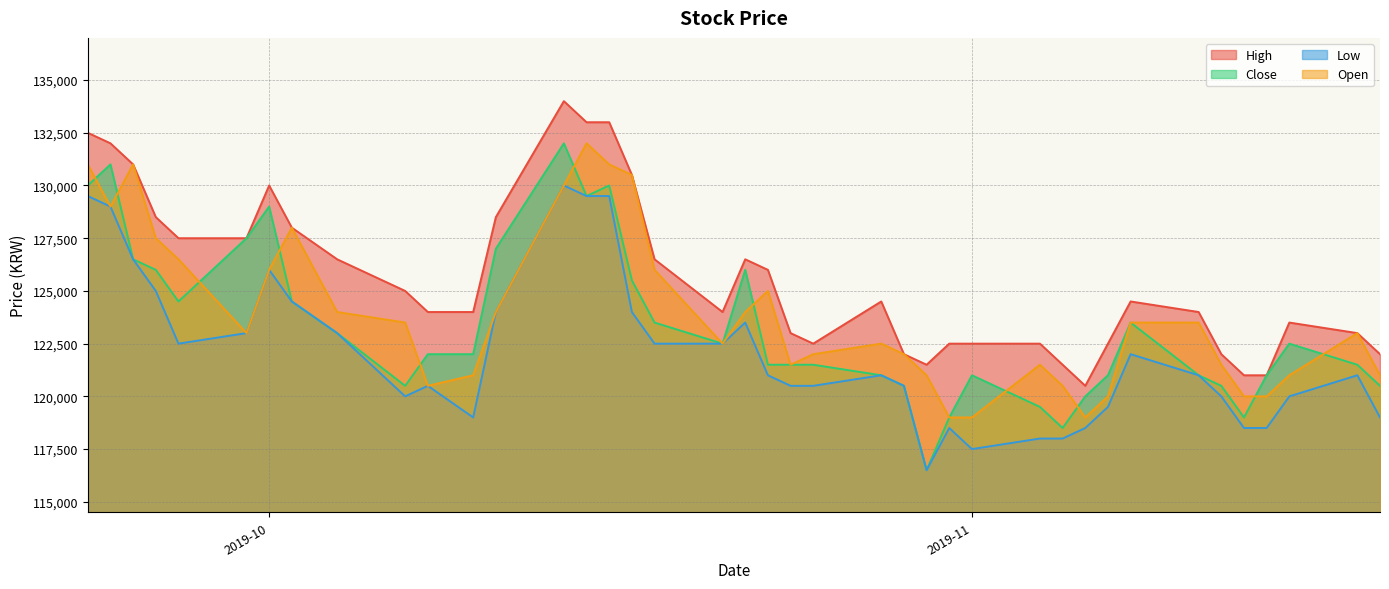

At which category does Close reach its first local peak?

2019-09-24